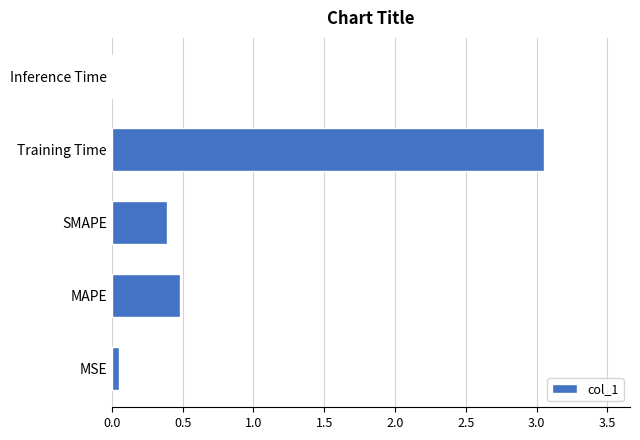

The chart shows a value of 1.0 at Training Time. True or false?

False